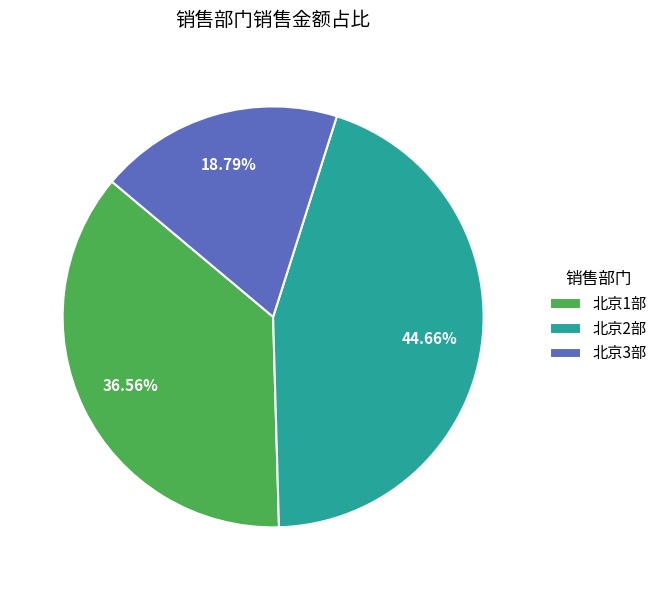

Is the sum of 北京1部 and 北京2部 greater than half?

Yes